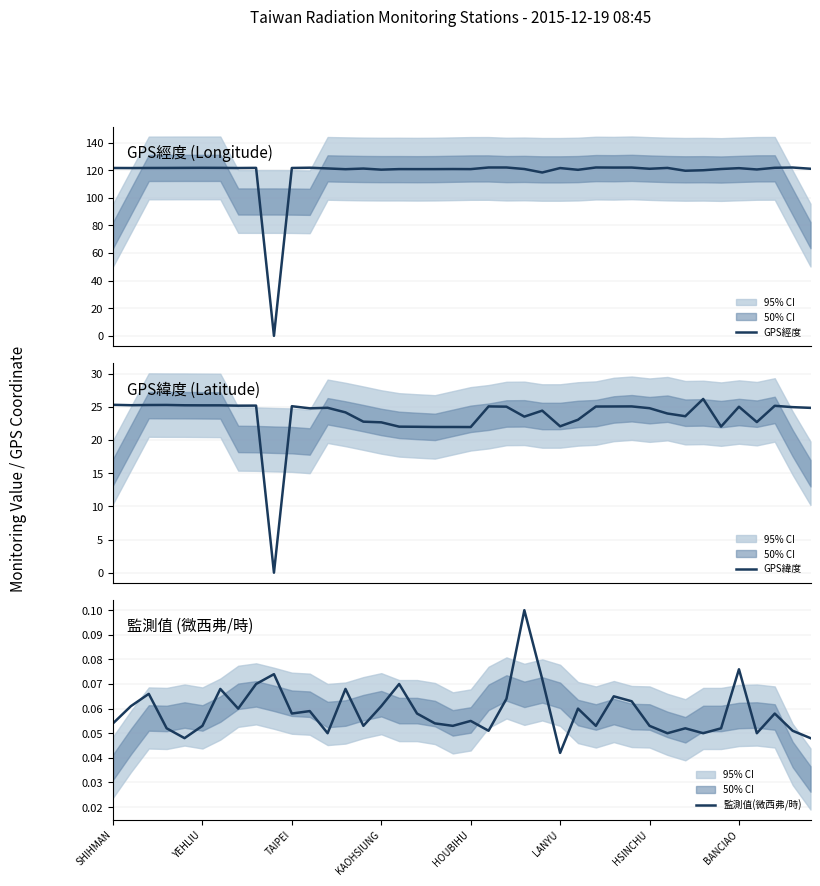

At which label is 監測值(微西弗/時) closest to 0?

LANYU